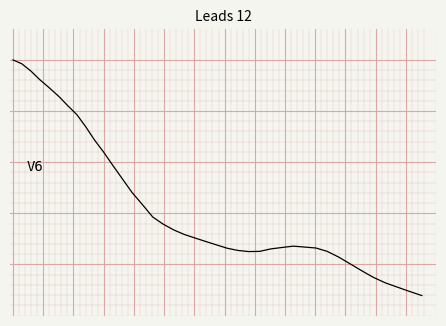

Does the chart display data point markers on the line(s)?

No